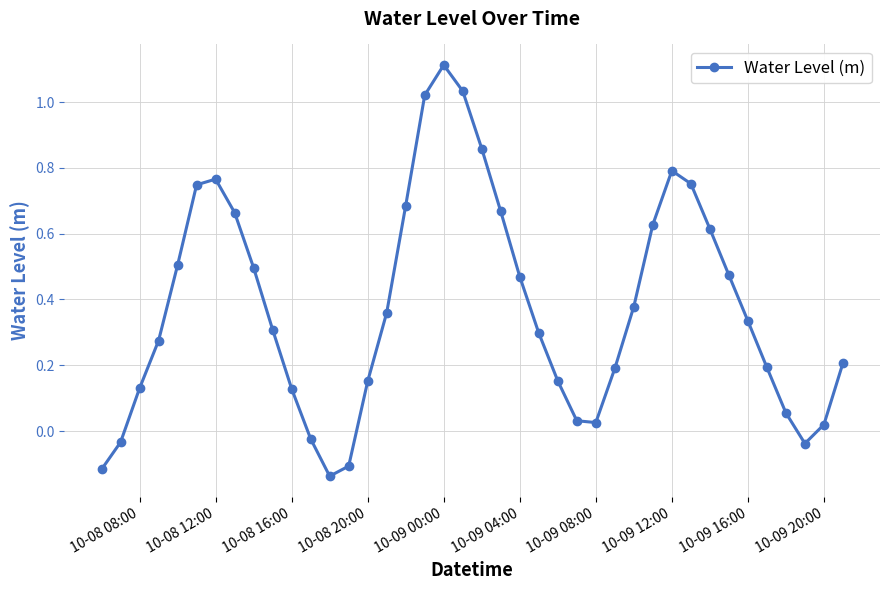

What is the greatest value displayed?

1.1